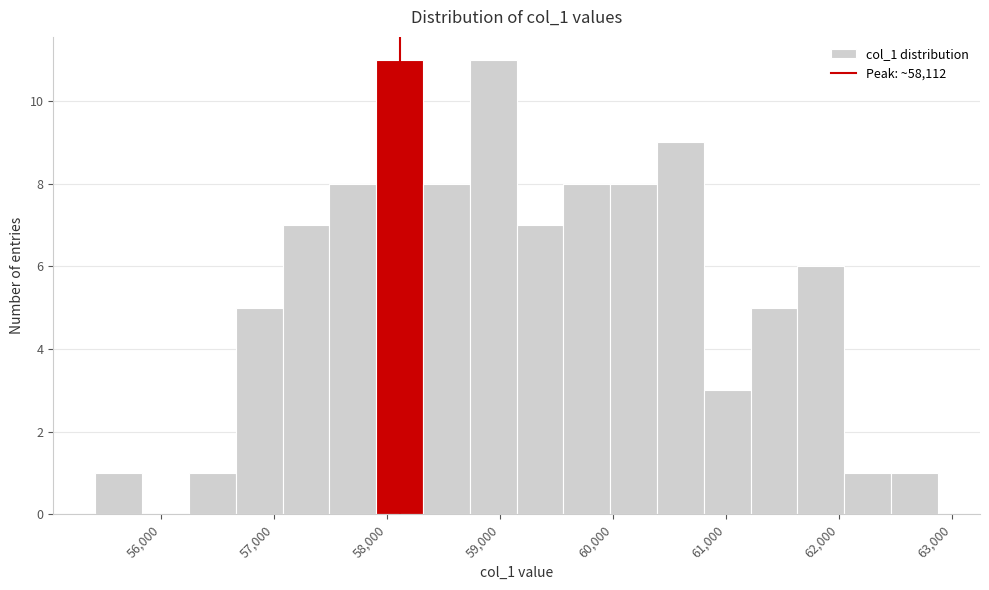

How tall is the bar that spans 62500 to 62900 on the x-axis? Neither the bar edges nor the heights are printed on the chart, so give them approximately, as read against the axes.

1